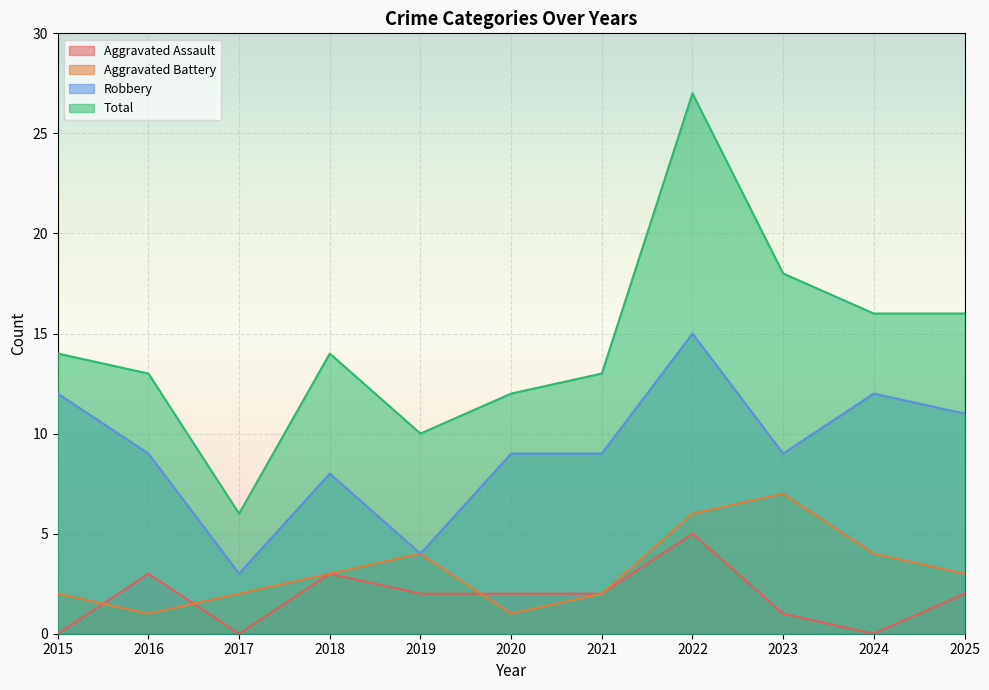

Count the Aggravated Assault values in the range 0 to 3.

10